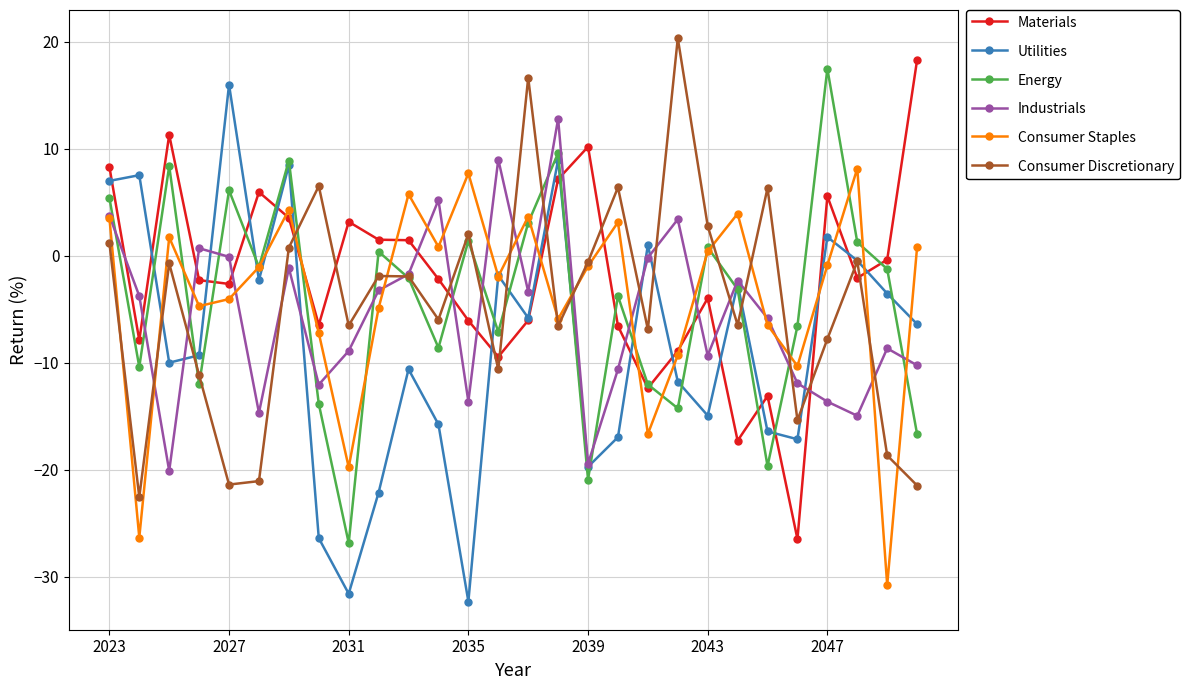

In Industrials, how many points are lower than both neighbors (excluding endpoints)?

8